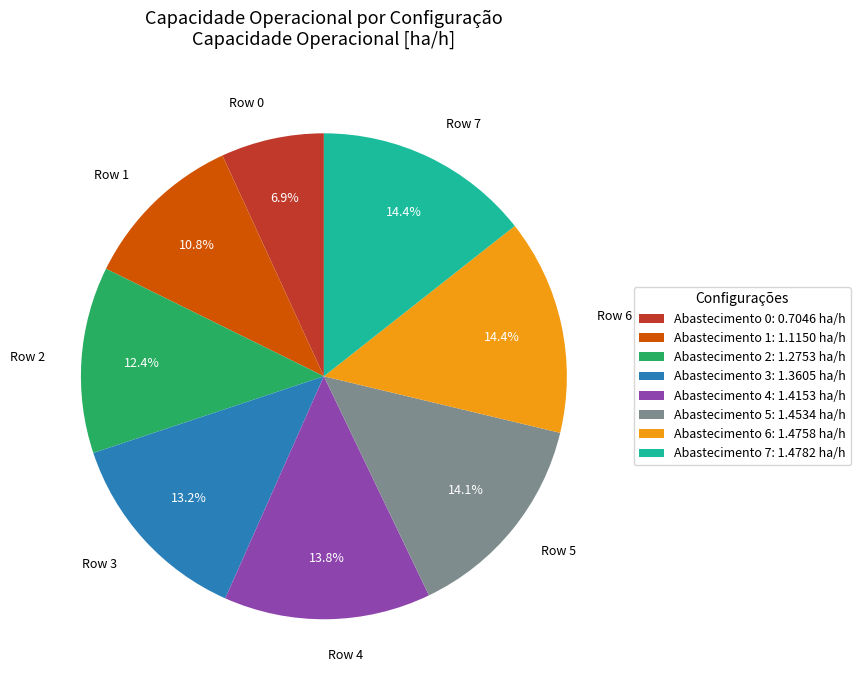

Is there a majority slice in this chart?

No